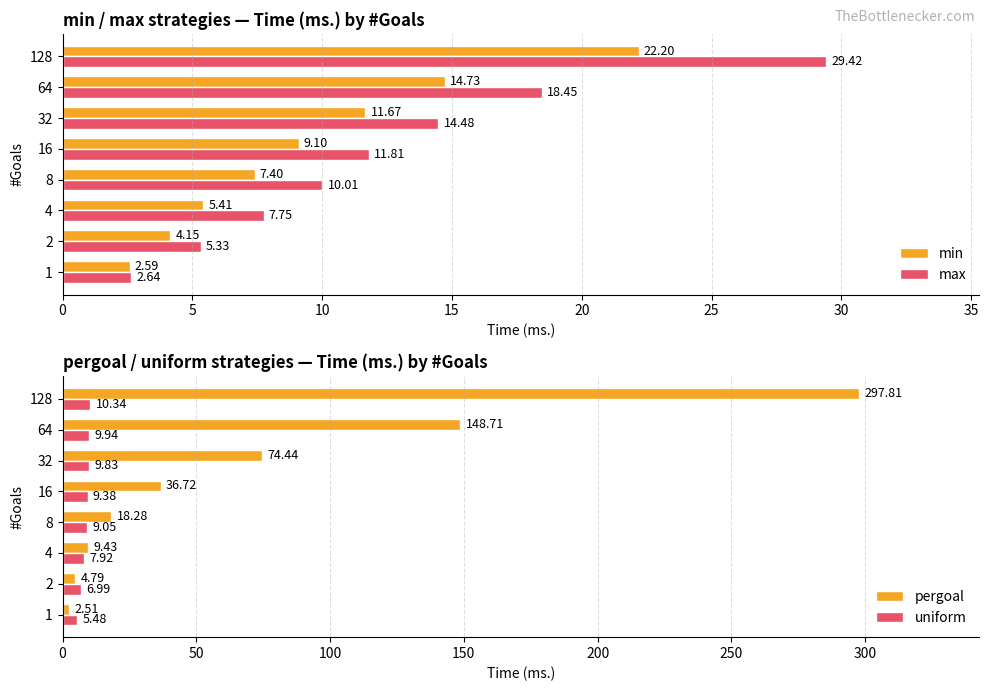

What is the greatest value displayed?

297.8